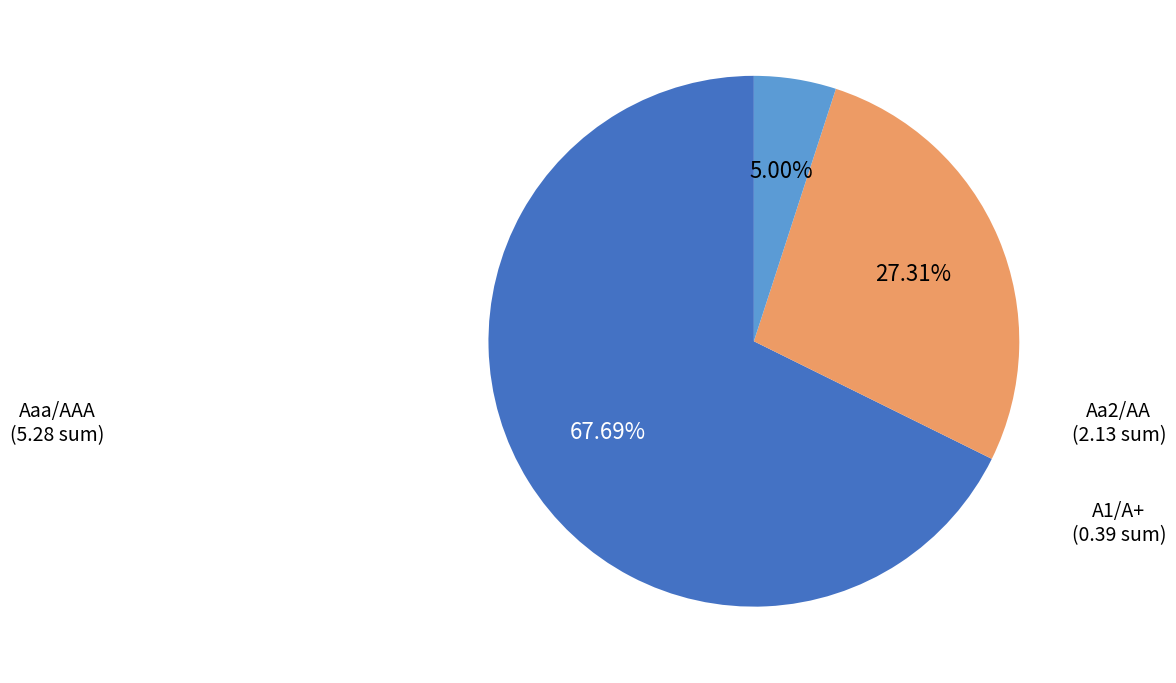

Which slice represents more than half of the pie?

Aaa/AAA